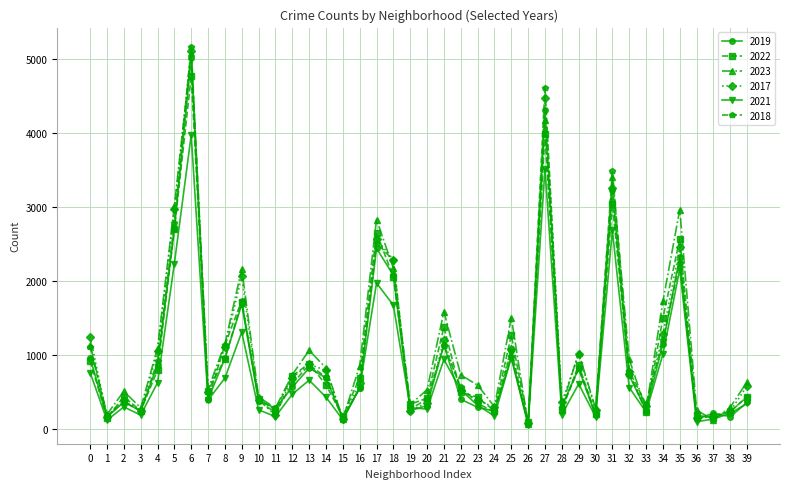

True or false: 2019 has more than 1 points higher than both neighbors.

True